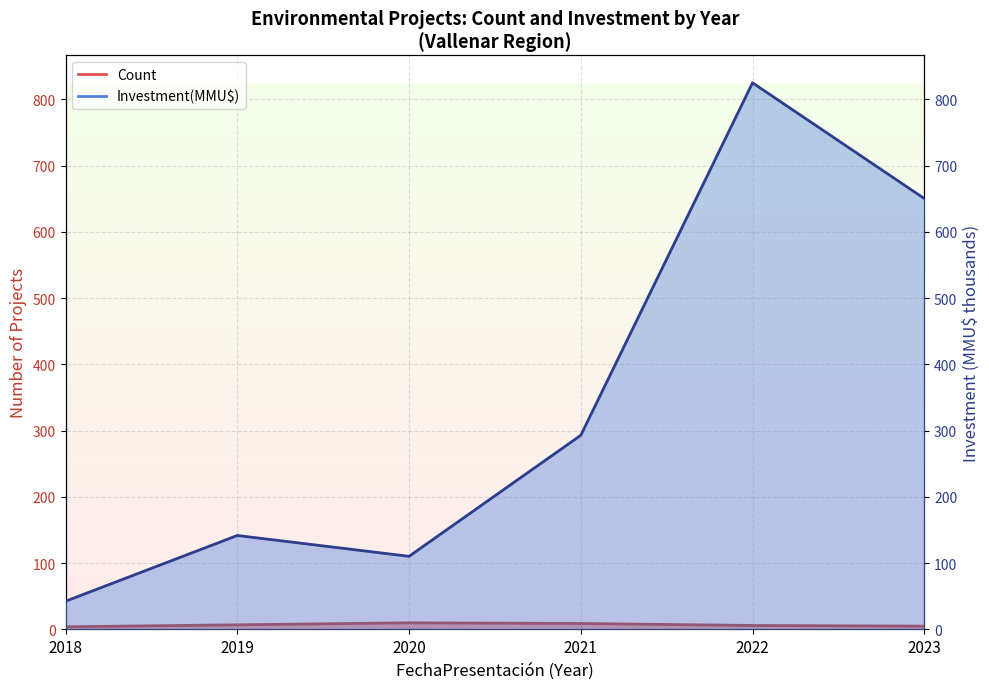

What is the difference between the maximum and minimum values in the Count line series?

6.0